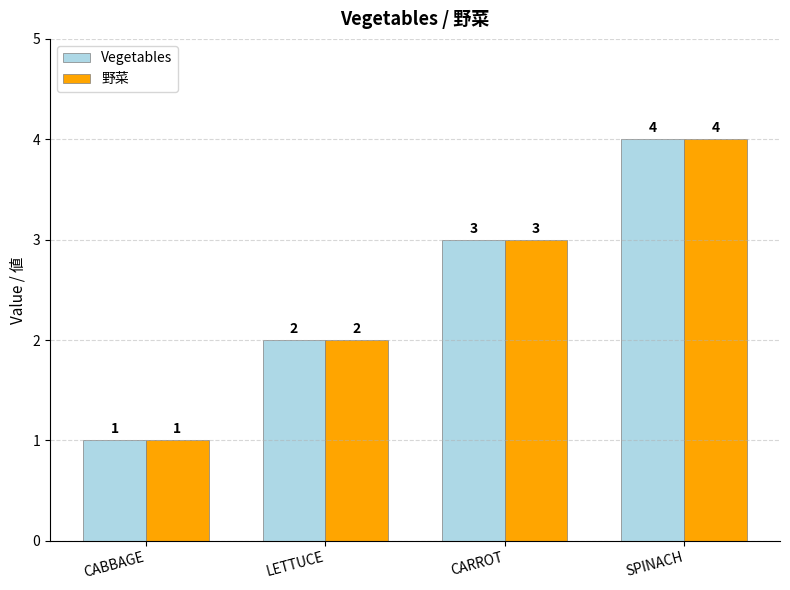

Reading left to right, list all the values displayed in this chart.

Vegetables: 1	2	3	4
野菜: 1	2	3	4